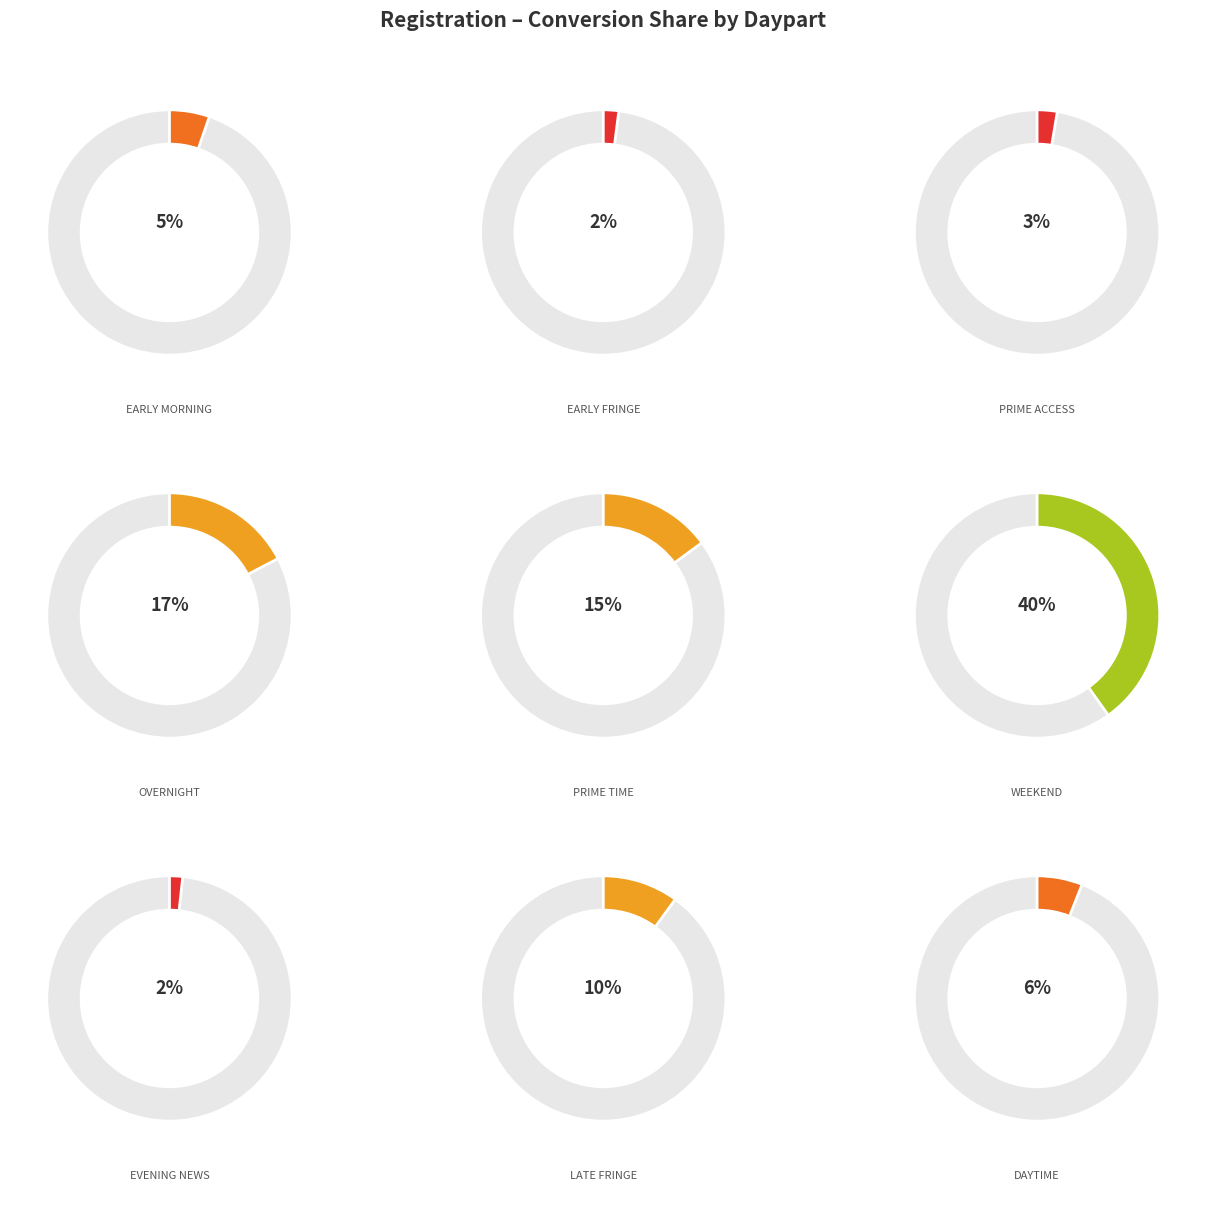

What is the largest slice in the pie chart?

WEEKEND